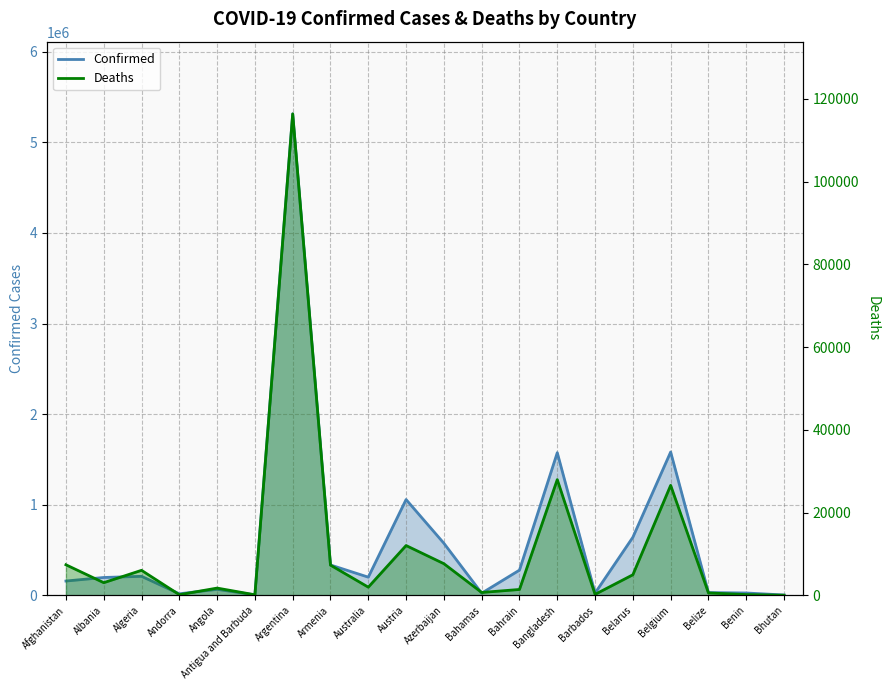

What is the average value of the Deaths series?

11305